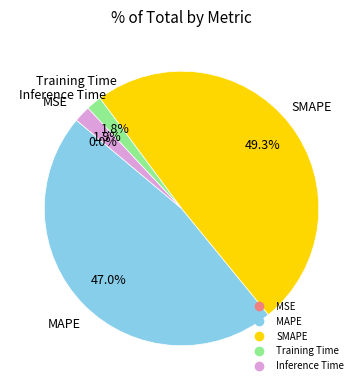

How much of the chart is everything except Training Time?

98.2%